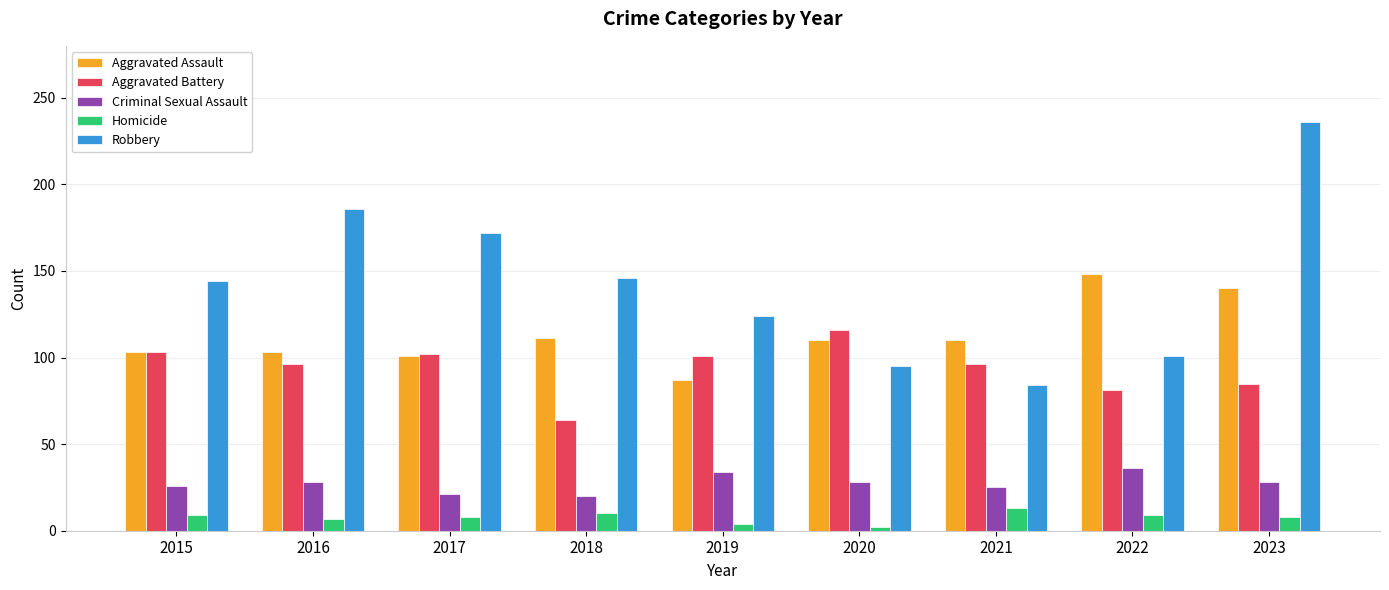

Is it true that Aggravated Assault equals 164 at 2021?

False